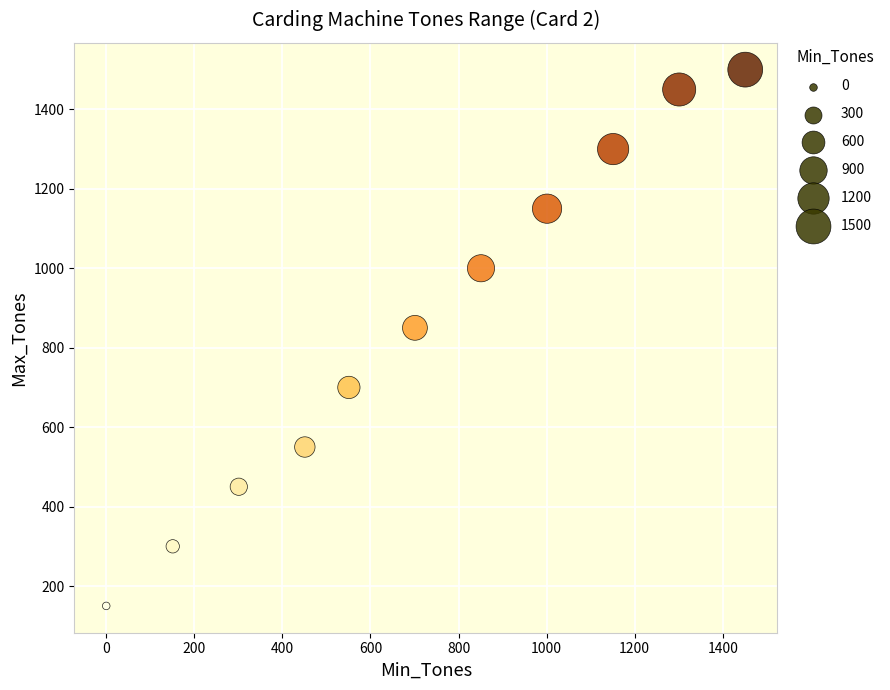

What is the average Y value?

855